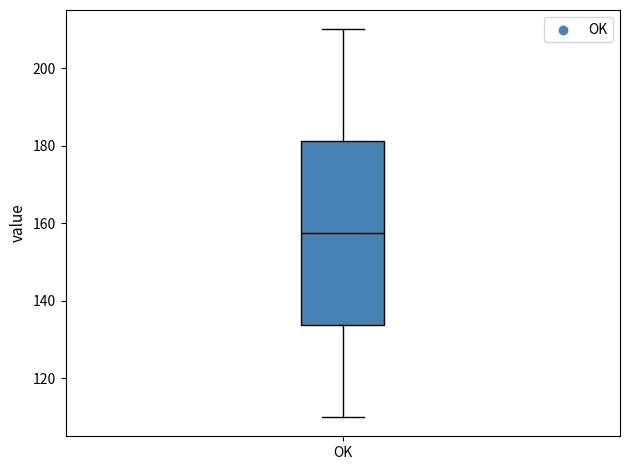

Where is the lower edge of the box for OK on the y-axis? The values are not printed on the chart, so give them approximately, as read against the axis.

134